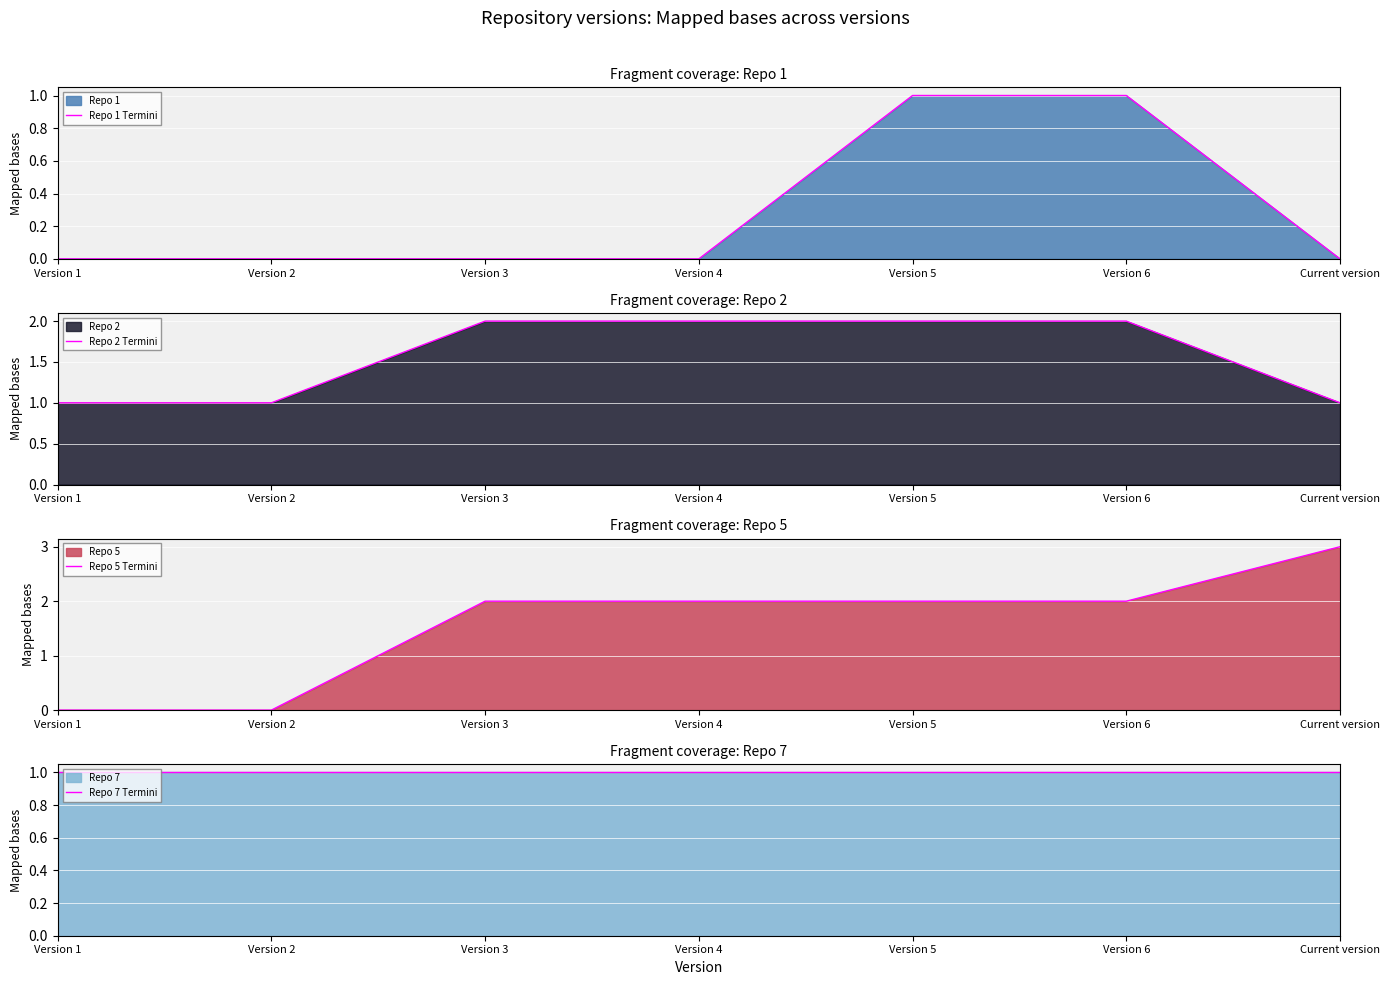

At how many categories does at least one series exceed 0?

7